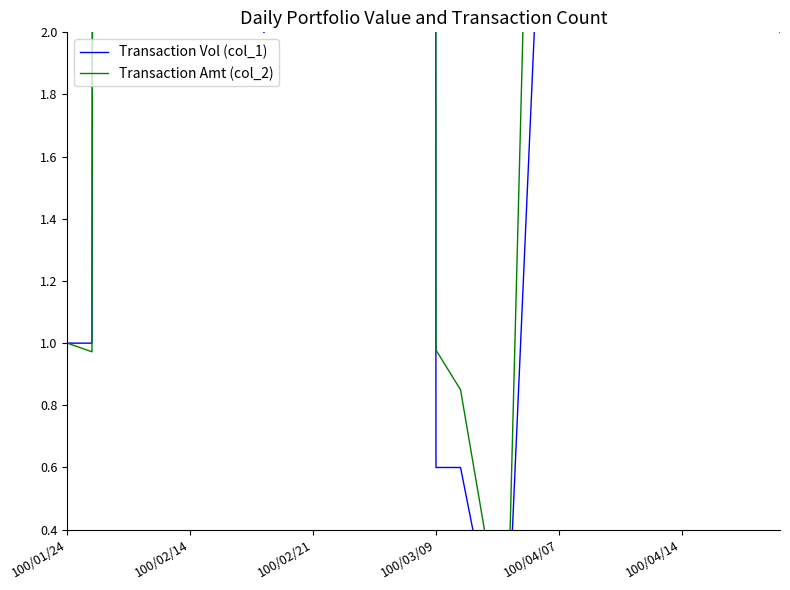

Between 11 and 24, which series saw the biggest shift?

Transaction Amt (col_2)